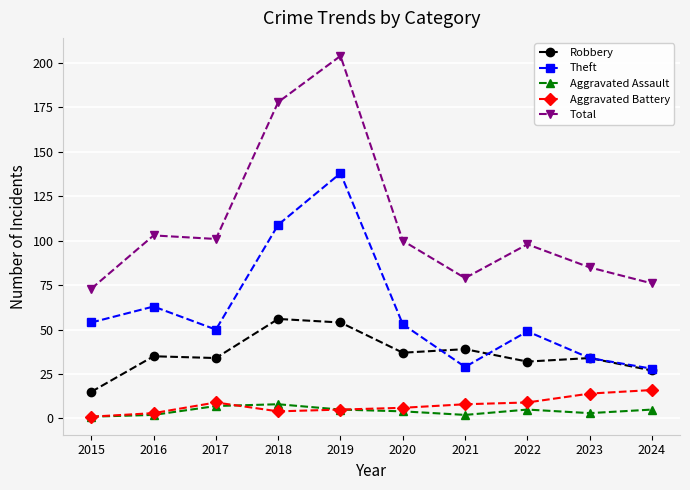

True or false: Theft and Aggravated Battery intersect in this chart.

False